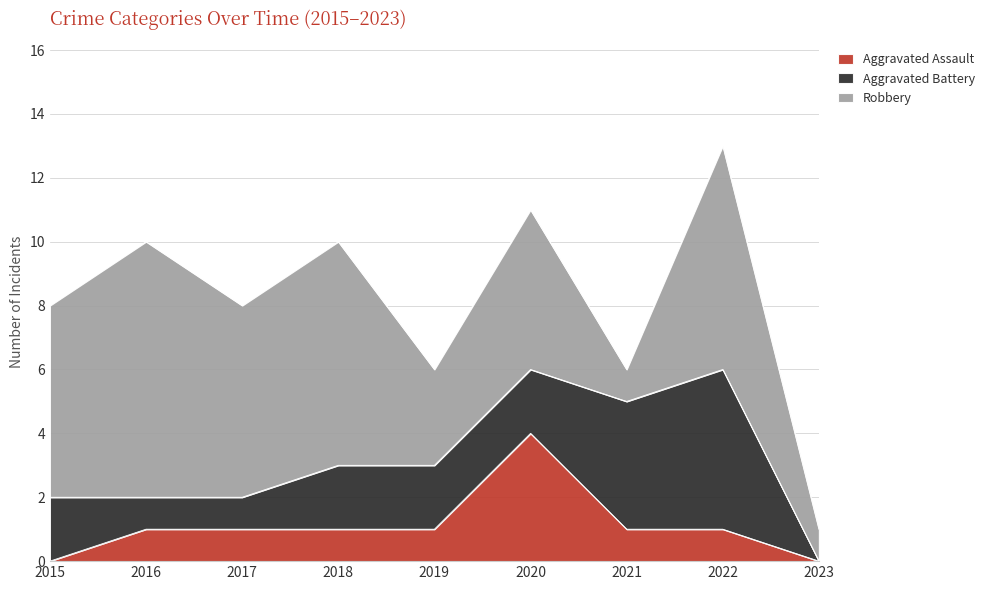

At which label is Aggravated Battery closest to 2?

2015